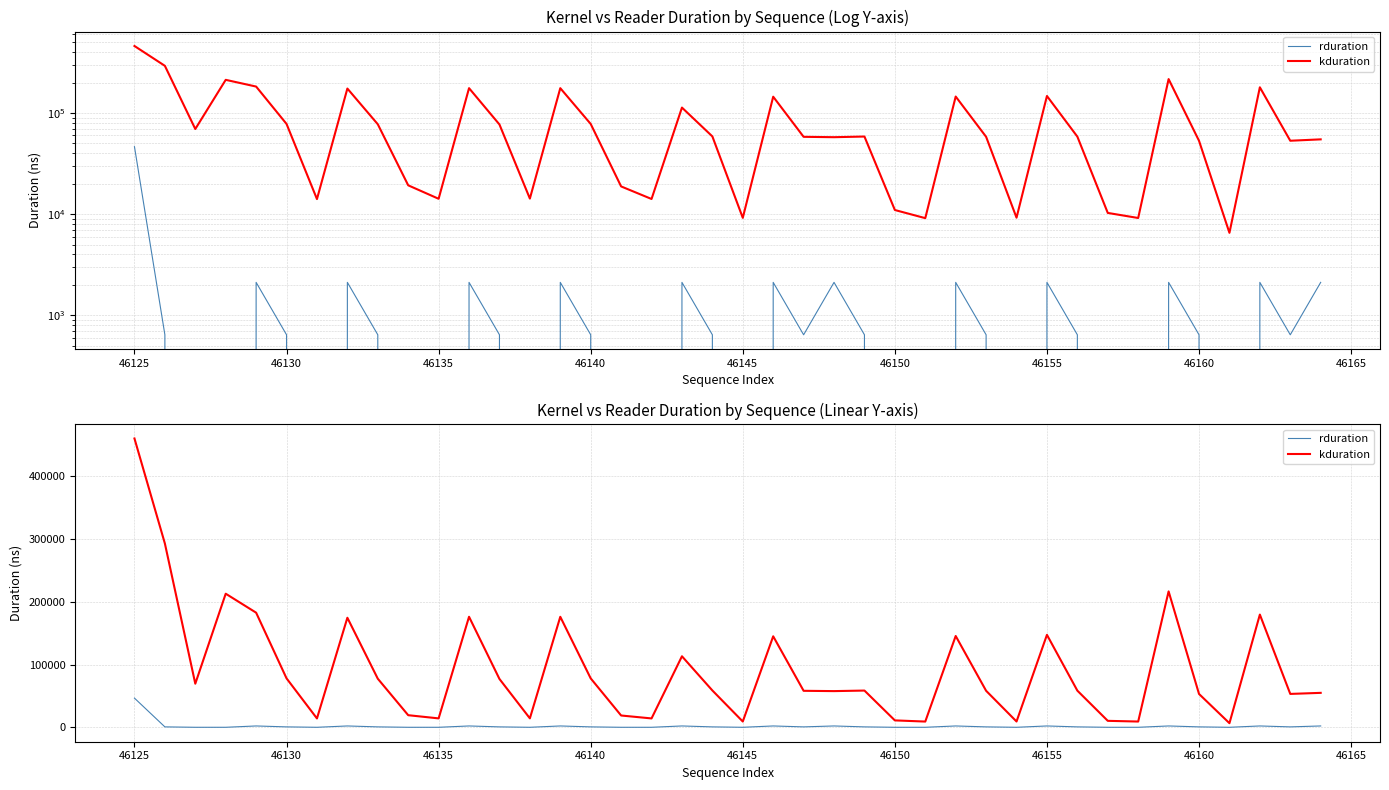

How many interior local valleys does the rduration series have?

7